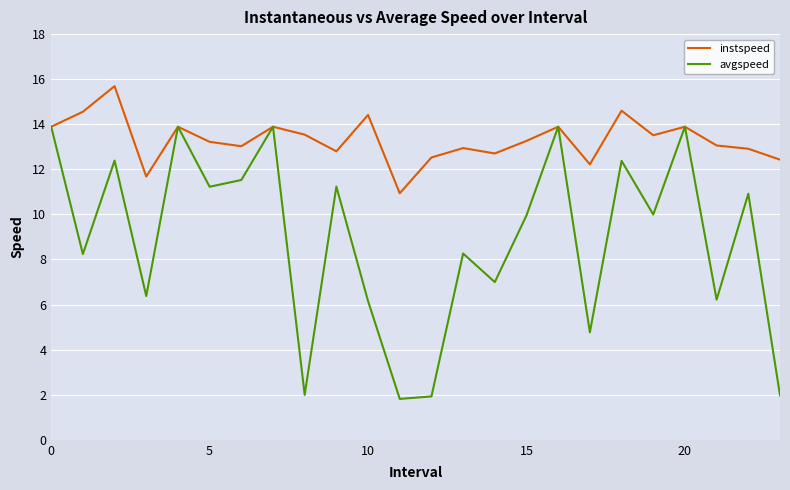

List the series in order of their overall mean, highest first.

instspeed, avgspeed